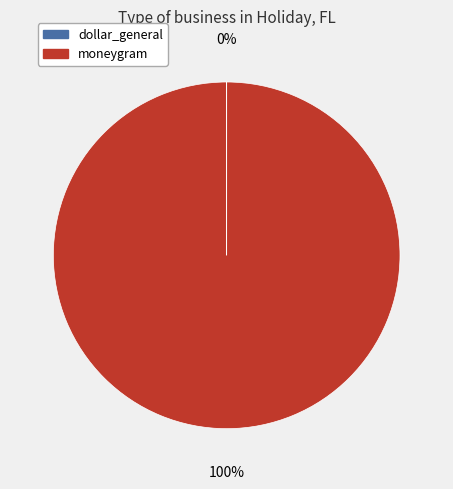

What is the majority slice?

moneygram